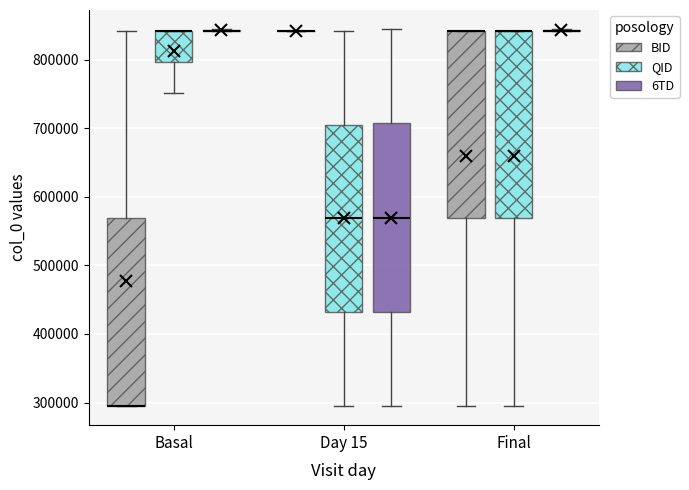

Where does the lower whisker of the box for Day 15 (QID) end on the y-axis? The values are not printed on the chart, so give them approximately, as read against the axis.

290000